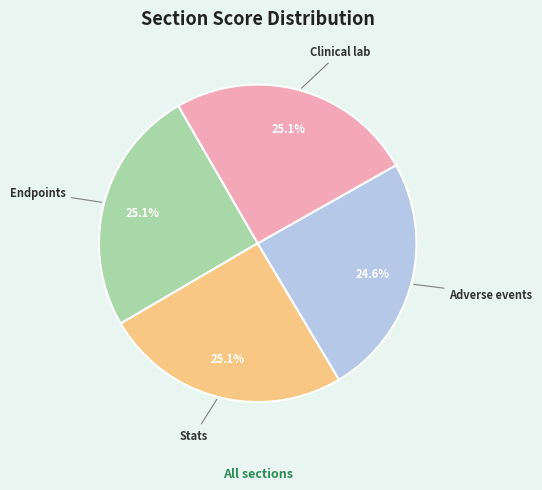

Which has a higher value, Adverse events or Stats?

Stats